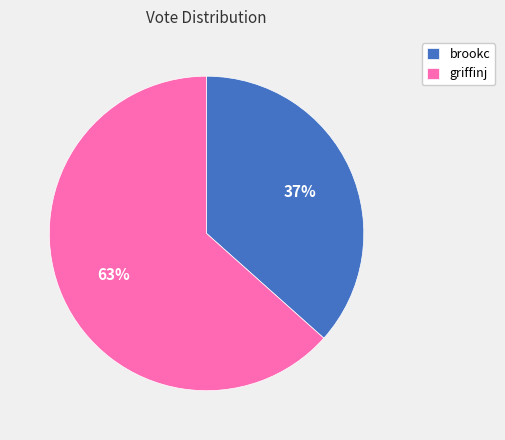

To the nearest percent, what is the combined percentage of griffinj and brookc?

100%